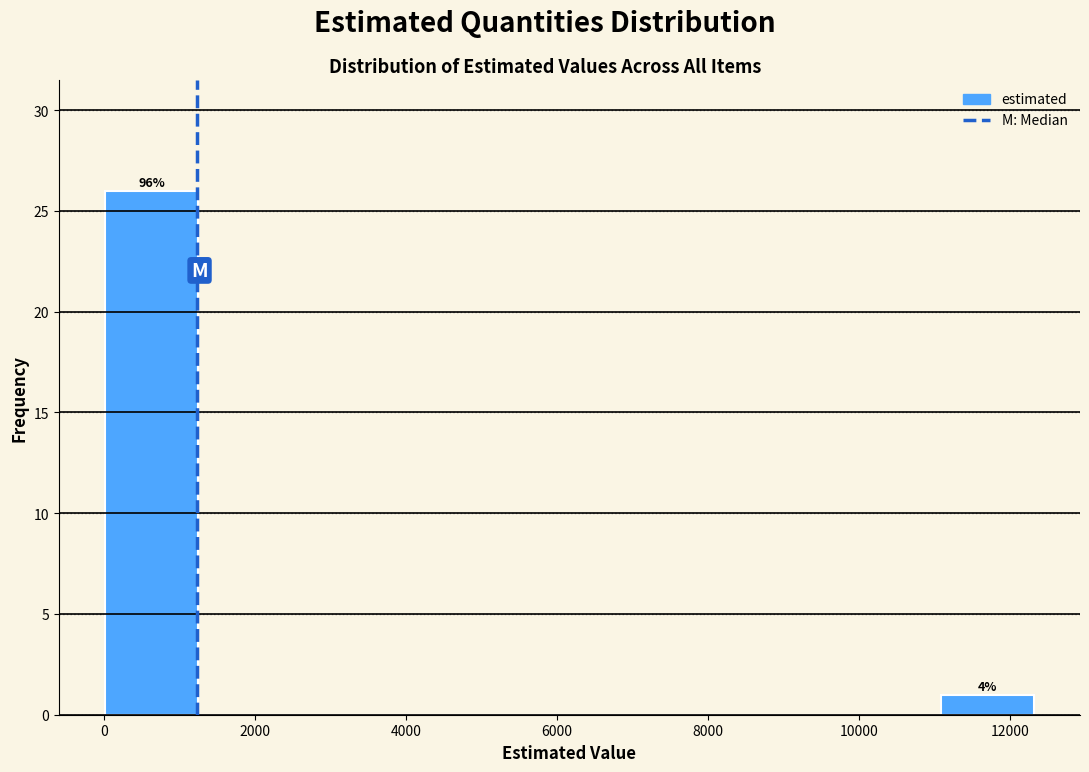

Over which range of the x-axis is the bar tallest?

0 to 1200